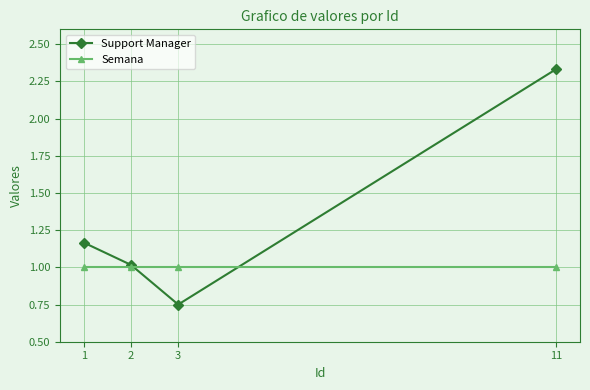

What is the value of the Semana point at the 2nd from the left?

1.0